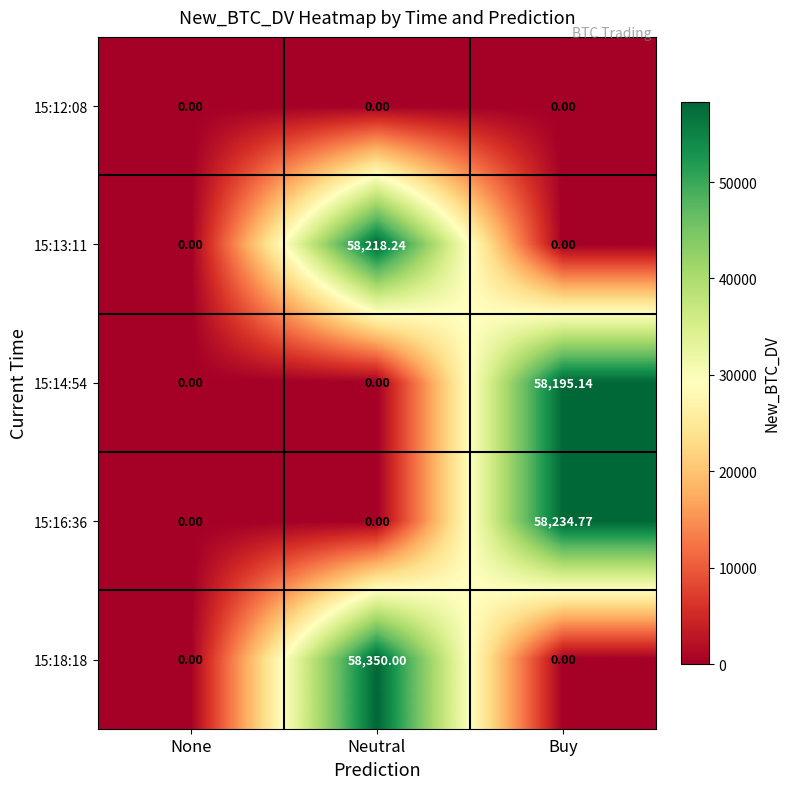

Which series changed the most between None and Neutral?

15:18:18